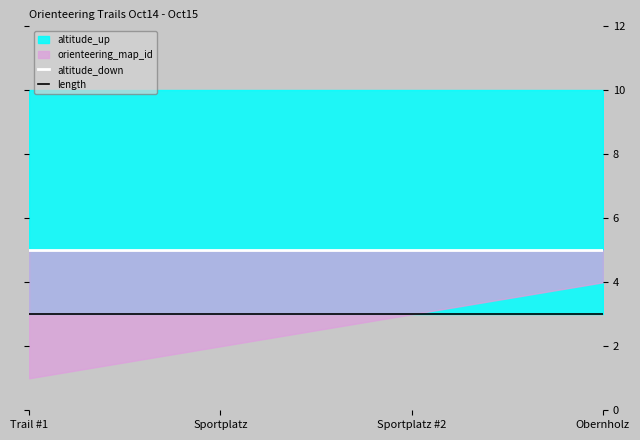

The value of length at Trail #1 is 4. True or false?

False